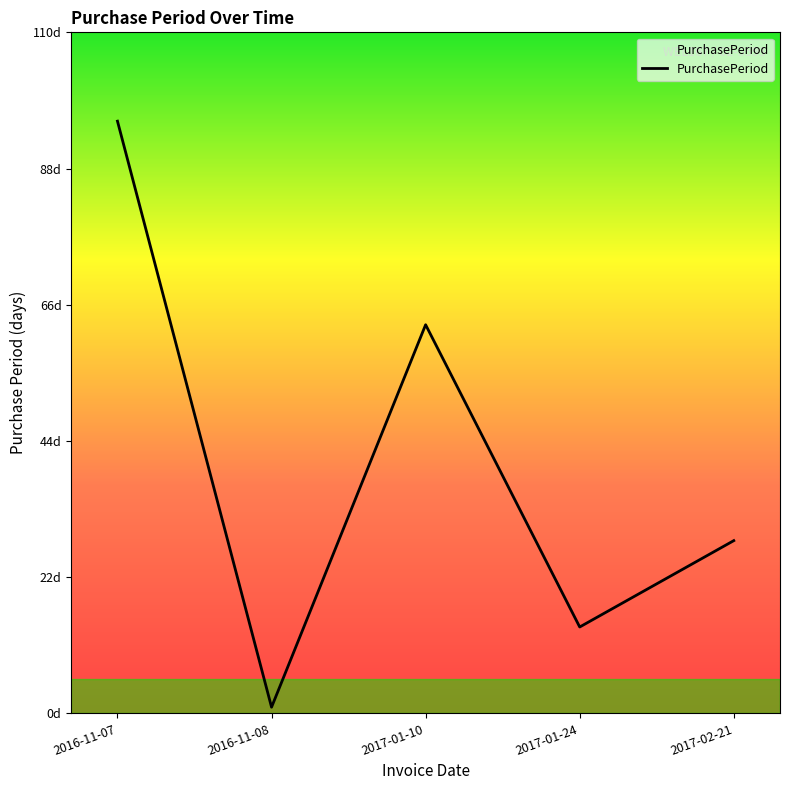

Does the chart display data point markers on the line(s)?

No